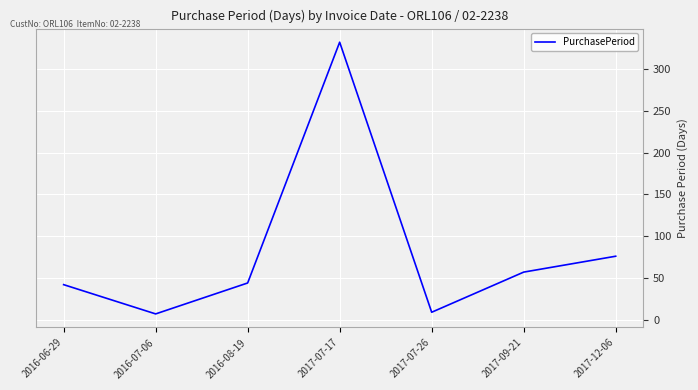

Is it true that the value at 2017-09-21 is 57?

True